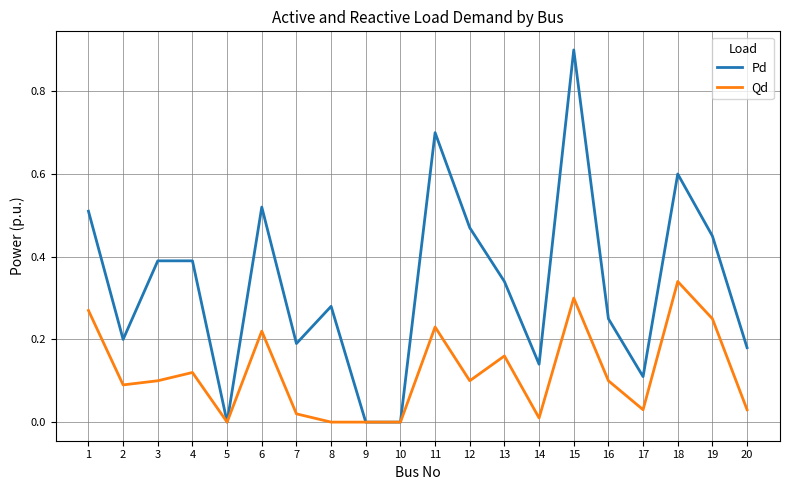

At 11, list the series in order from largest to smallest.

Pd, Qd